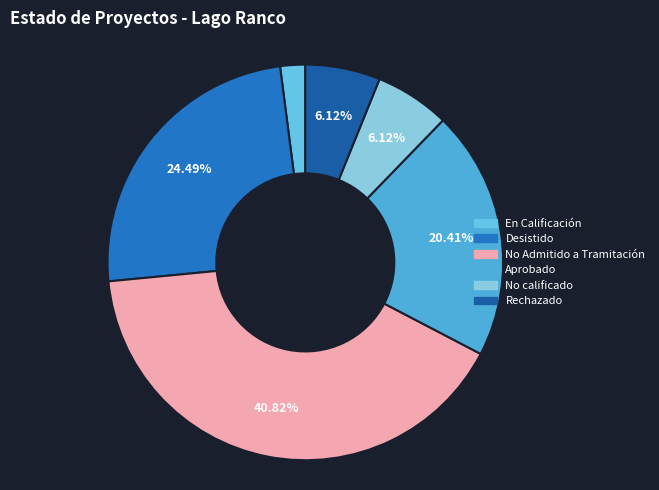

How much of the chart is everything except Aprobado?

79.6%